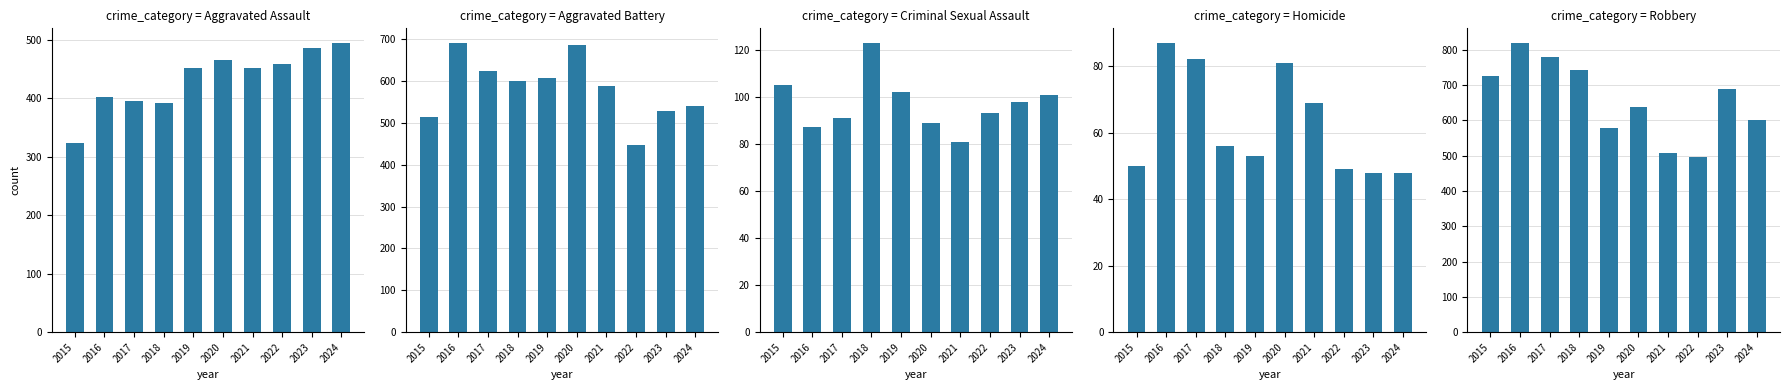

Rank the series at 2024 from highest to lowest value.

Robbery, Aggravated Battery, Aggravated Assault, Criminal Sexual Assault, Homicide